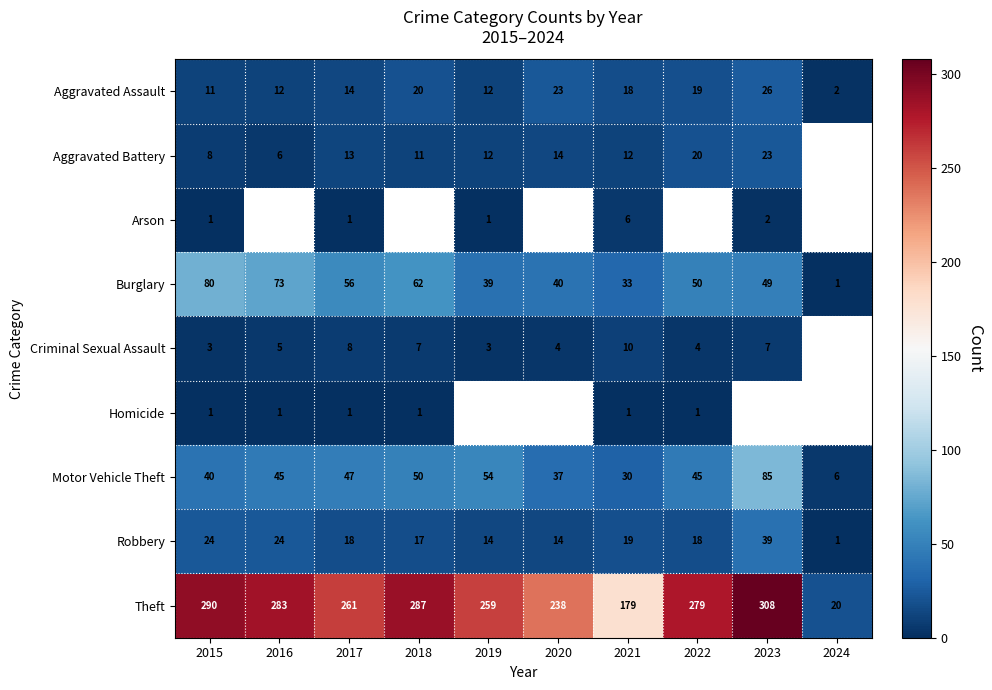

What is the difference between the highest and lowest values at 2021?

178